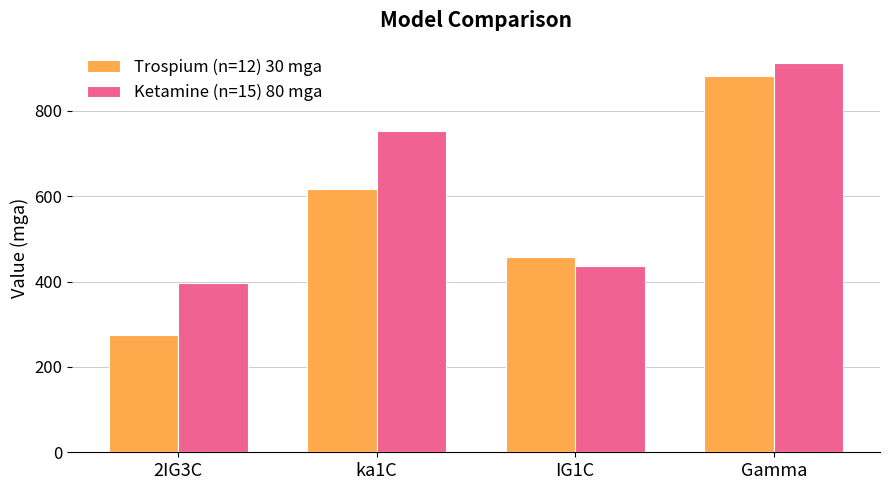

What is the average value of the Trospium (n=12) 30 mga series?

558